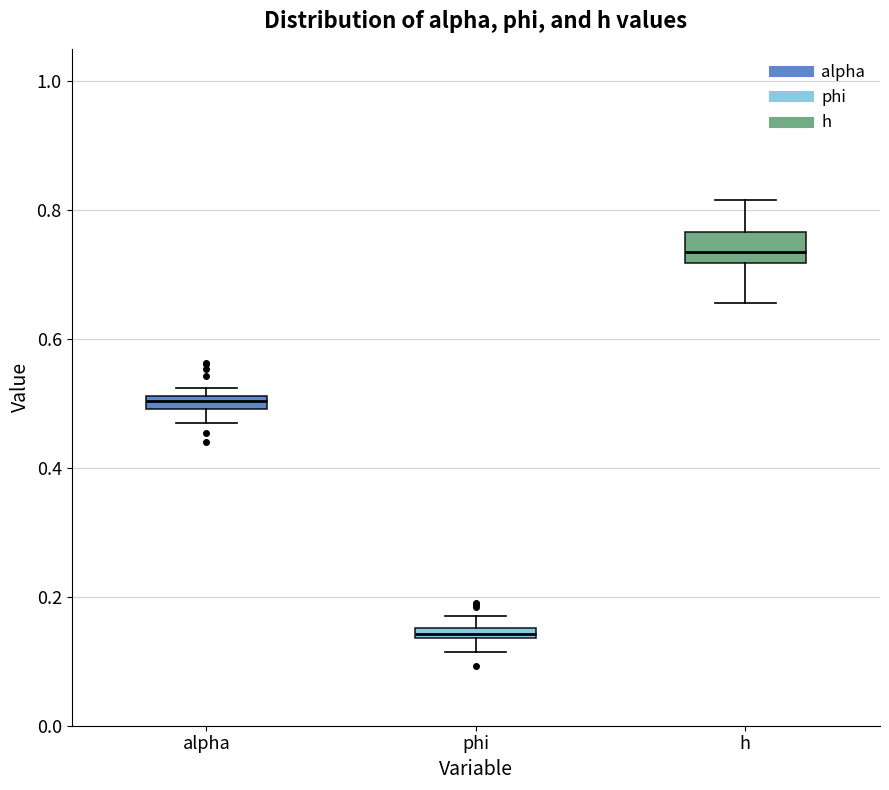

Comparing the boxes themselves (not the whiskers), which one is the tallest?

h